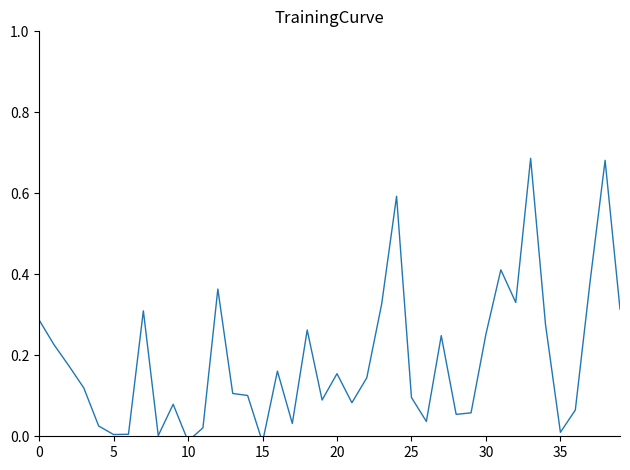

How many values are above zero?

38